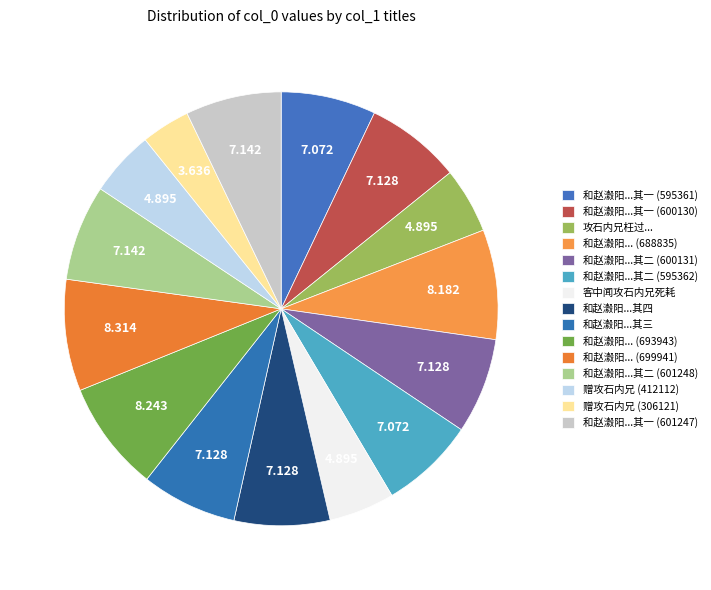

What is the ratio of the value at 赠攻石内兄 (412112) to the value at 赠攻石内兄 (306121)?

1.3